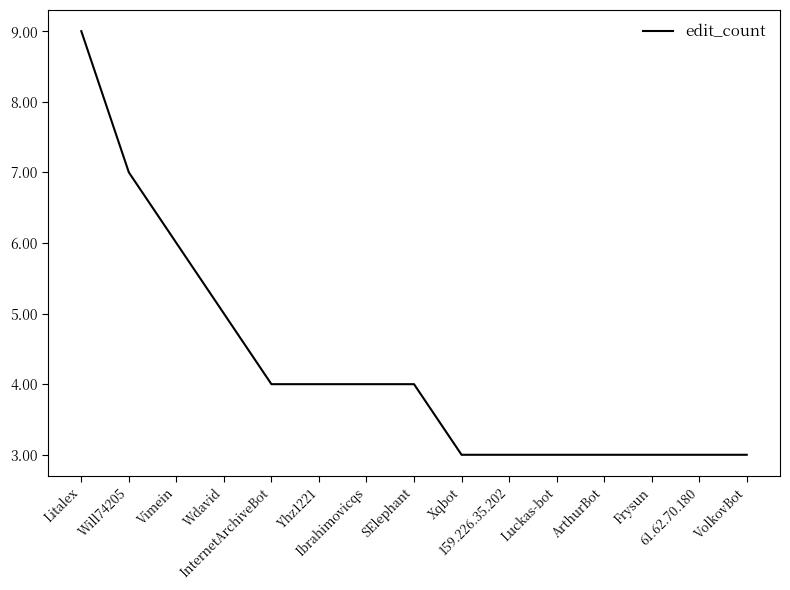

What is the difference between the maximum and minimum values?

6